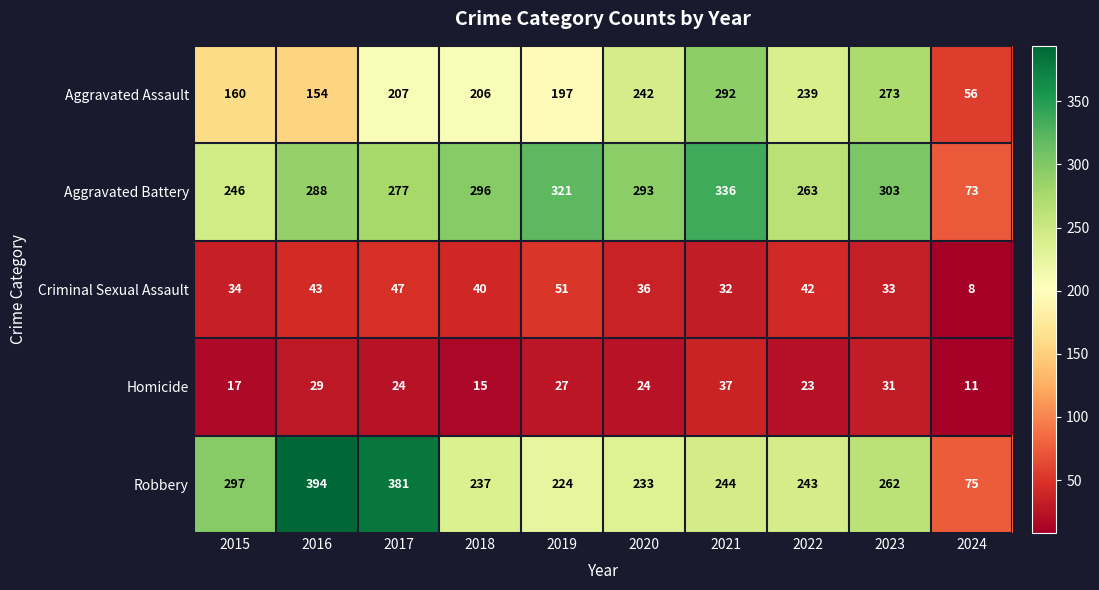

What is the difference between the maximum and minimum values in the Aggravated Battery series?

263